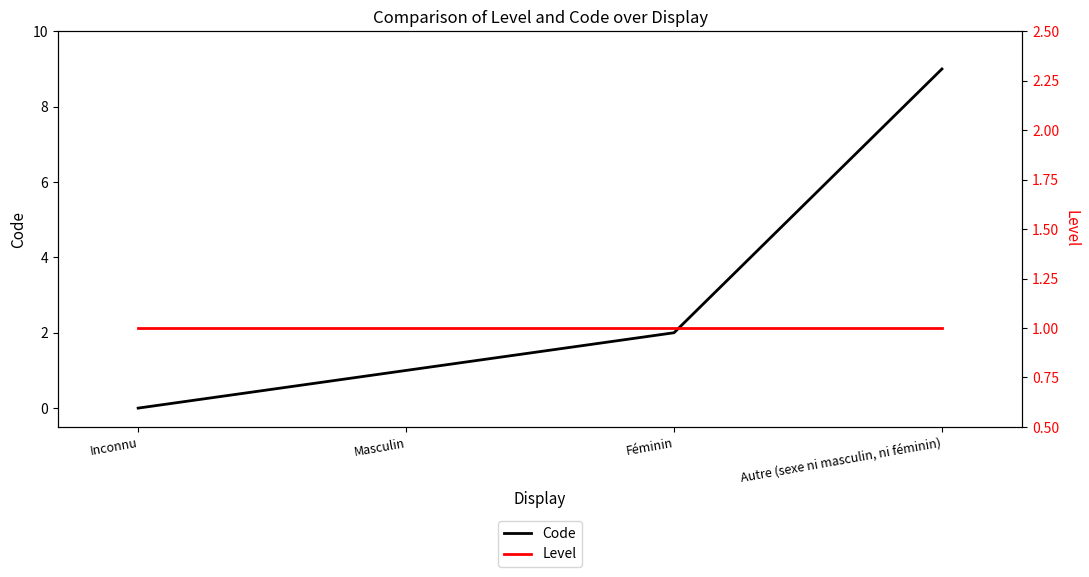

True or false: Code has a value of 0 at Inconnu.

True